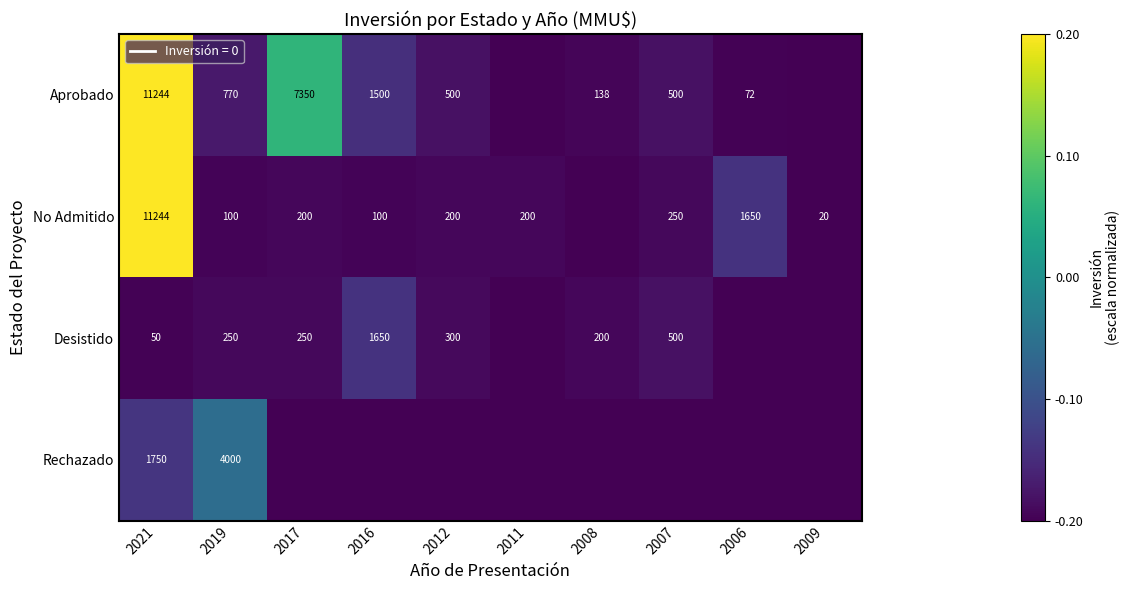

Which label corresponds to the largest value in the chart?

2021